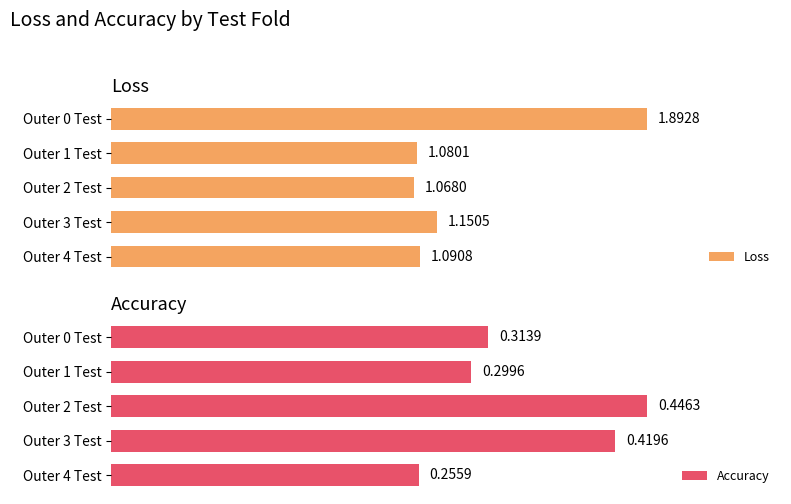

Which series changed the most between Outer 4 Test and Outer 0 Test?

Loss